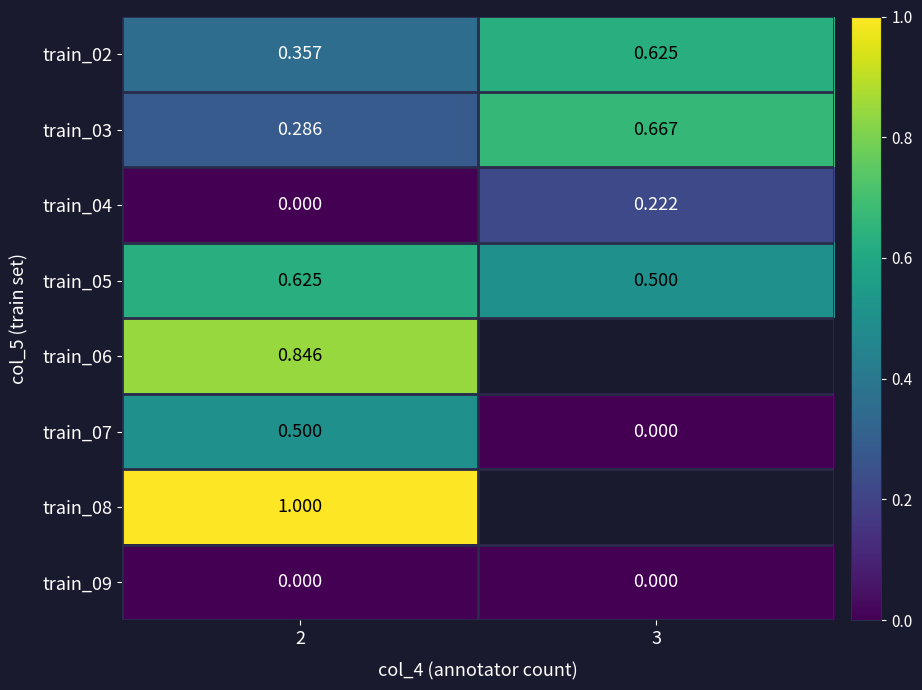

At which category does the chart reach its minimum across all series?

2